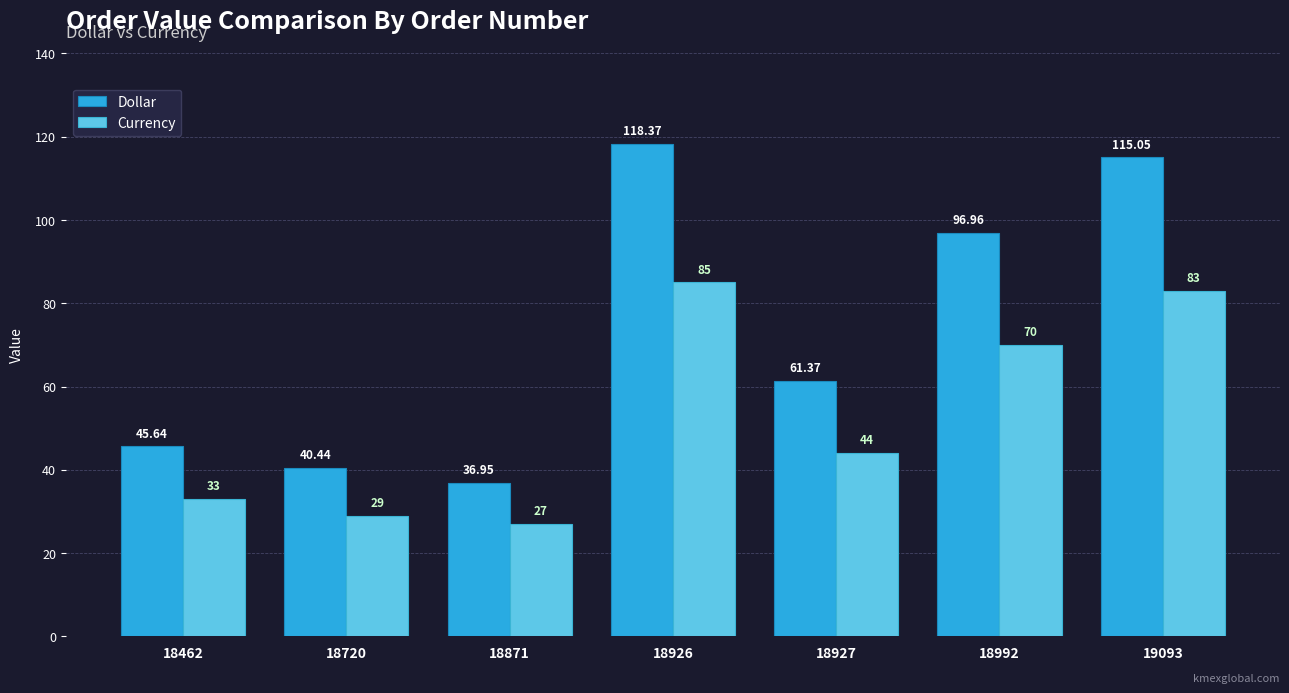

At which label does Dollar reach its peak?

18926